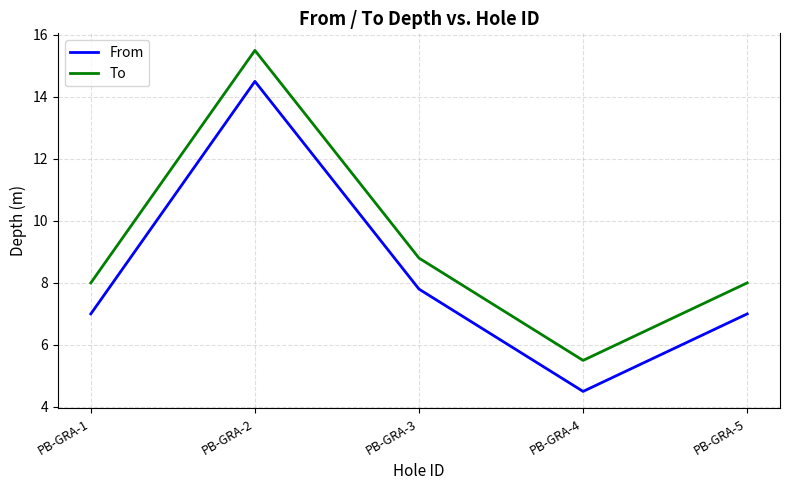

At PB-GRA-5, list the series in order from largest to smallest.

To, From